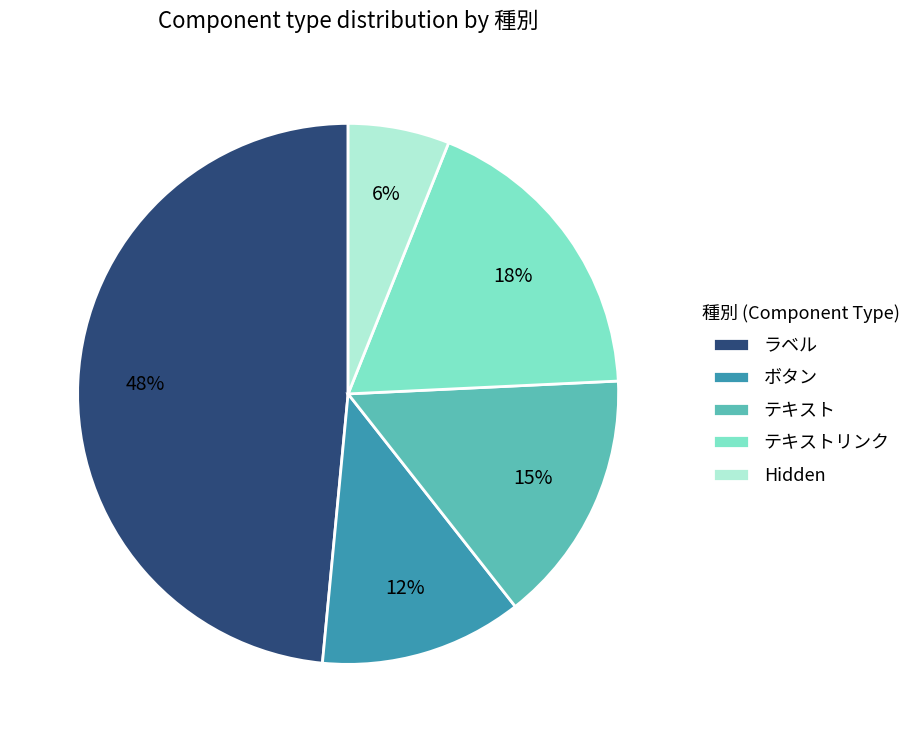

Count the number of slices in the pie.

5